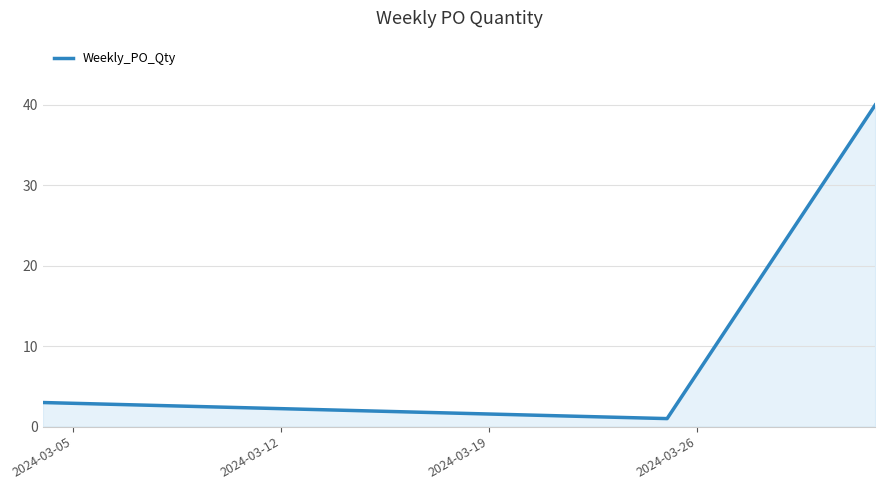

What is the difference between the maximum and minimum values?

39